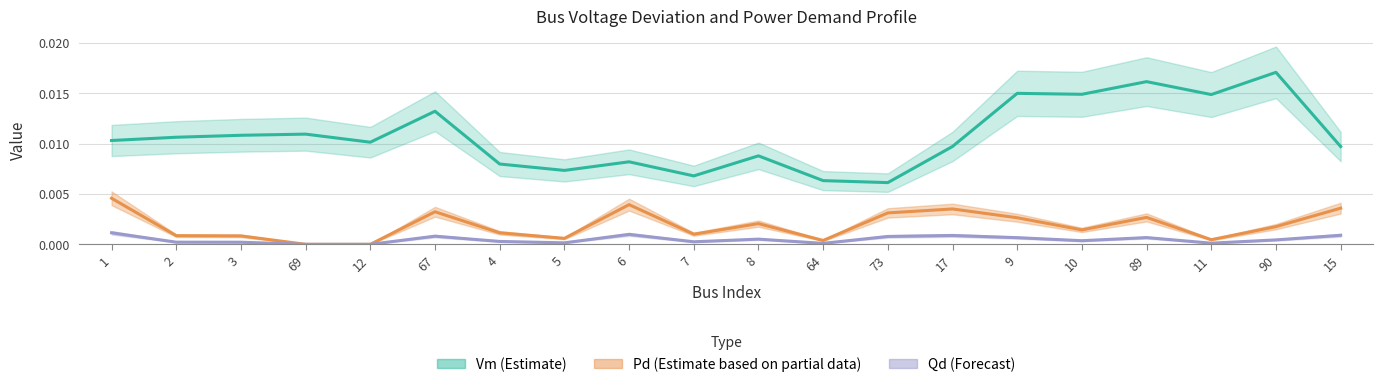

What is the label of the 12th point from the left?

64